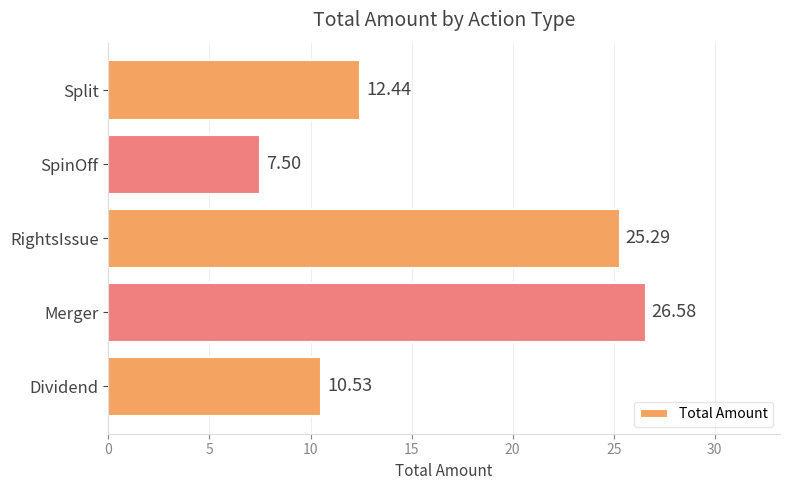

What is the average value?

16.5